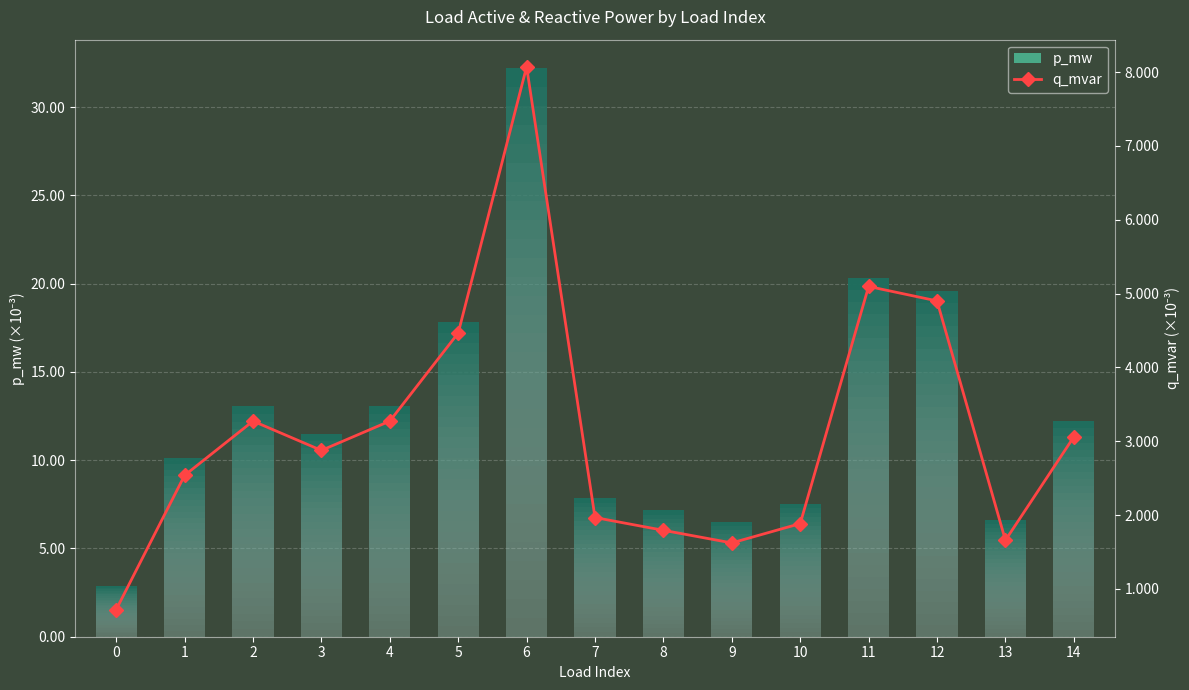

Rank the categories by value from highest to lowest.

6, 11, 12, 5, 2, 4, 14, 3, 1, 7, 10, 8, 13, 9, 0